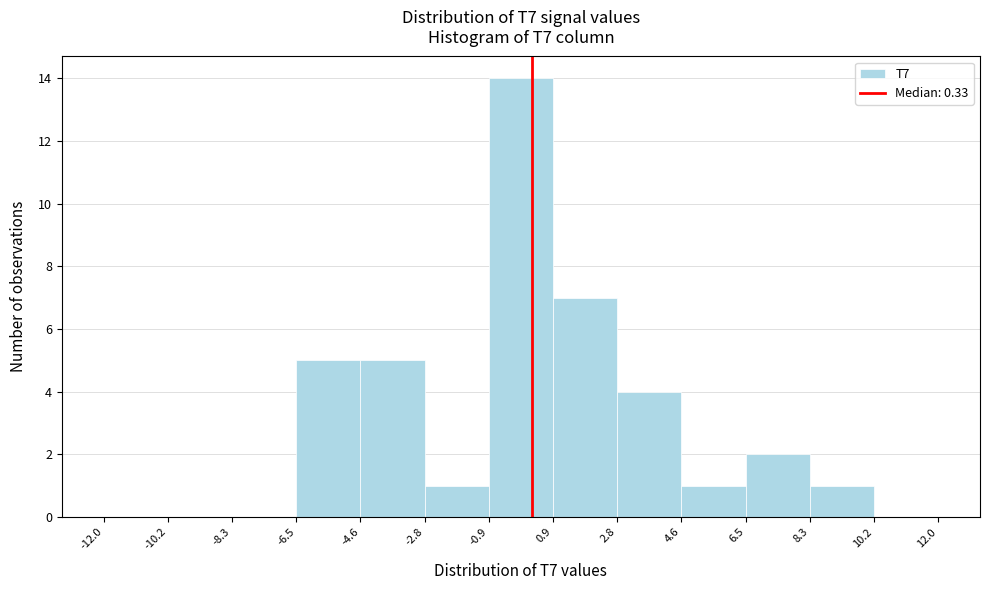

Reading left to right, list every bar in this chart as the range it spans on the x-axis followed by its height. The values are not printed on the chart, so give them approximately, as read against the axis.

-12.0 to -10.2: 0
-10.2 to -8.3: 0
-8.3 to -6.5: 0
-6.5 to -4.6: 5
-4.6 to -2.8: 5
-2.8 to -0.9: 1
-0.9 to 0.9: 14
0.9 to 2.8: 7
2.8 to 4.6: 4
4.6 to 6.5: 1
6.5 to 8.3: 2
8.3 to 10.2: 1
10.2 to 12.0: 0